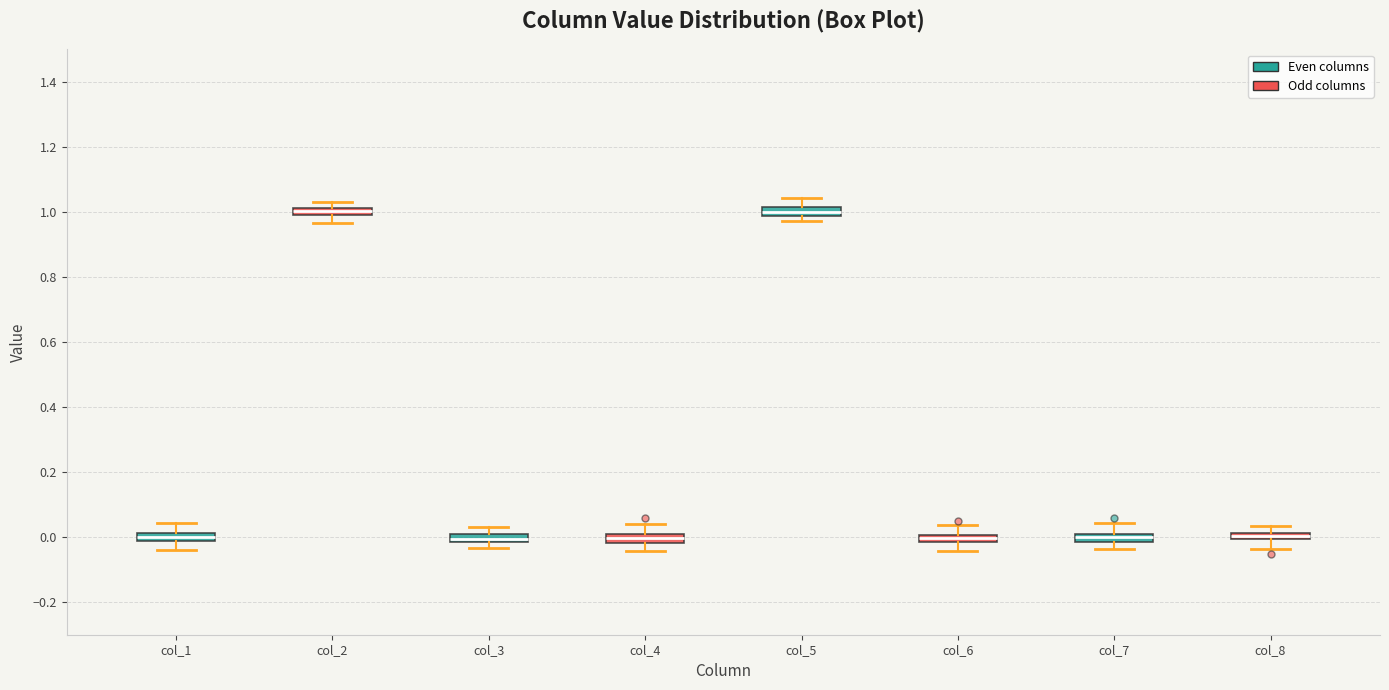

Where is the lower edge of the box for col_2 on the y-axis? The values are not printed on the chart, so give them approximately, as read against the axis.

1.00